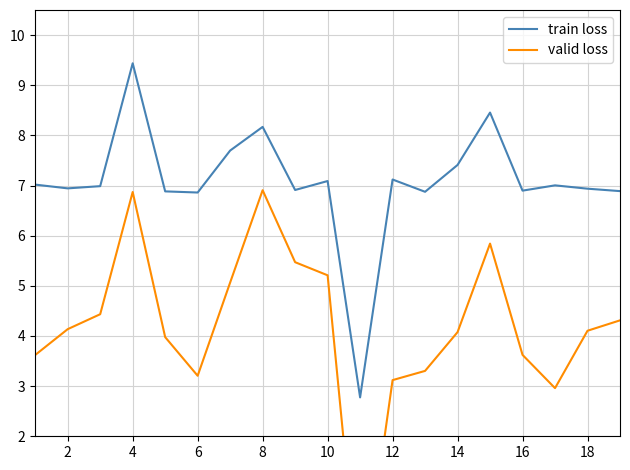

True or false: valid loss and train loss cross at least once.

False